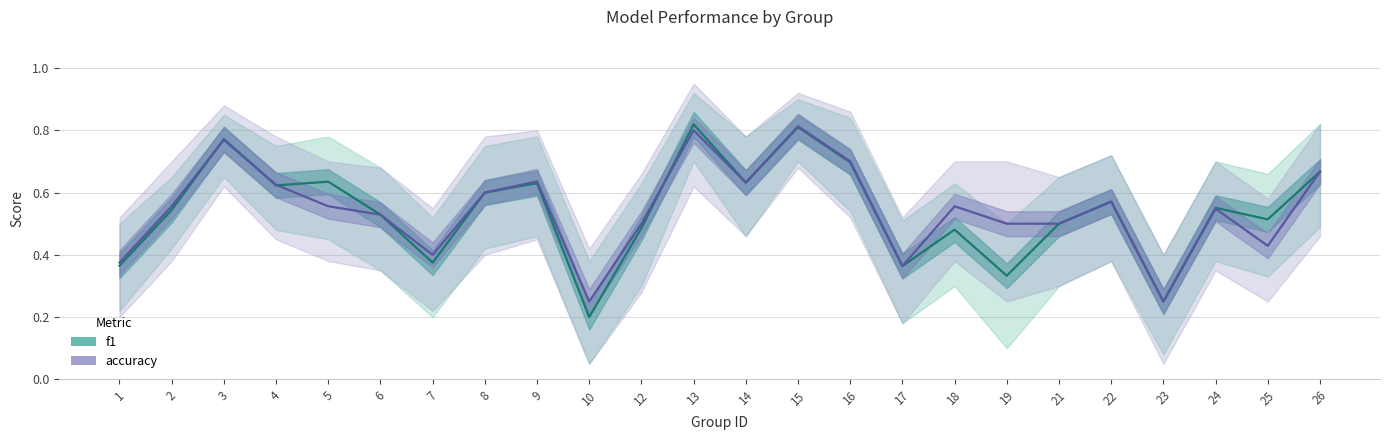

What is the minimum value shown in the chart?

0.2